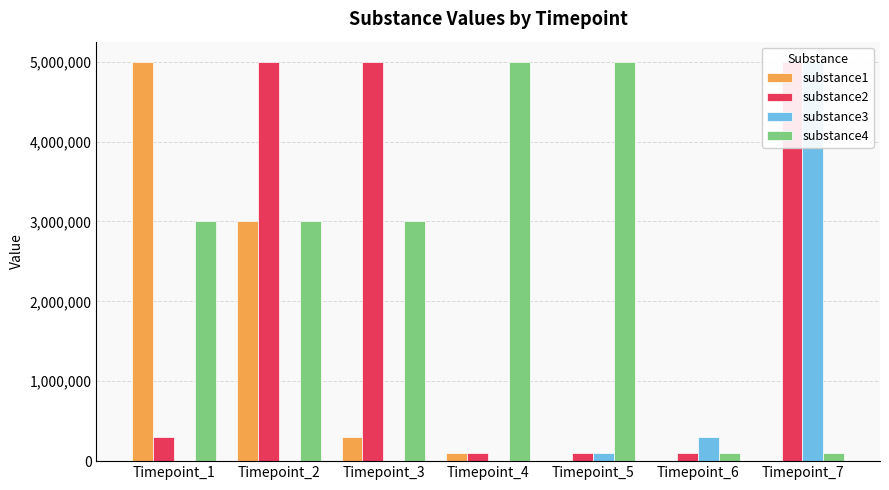

What is the difference between the second highest and minimum values in the substance3 series?

300000